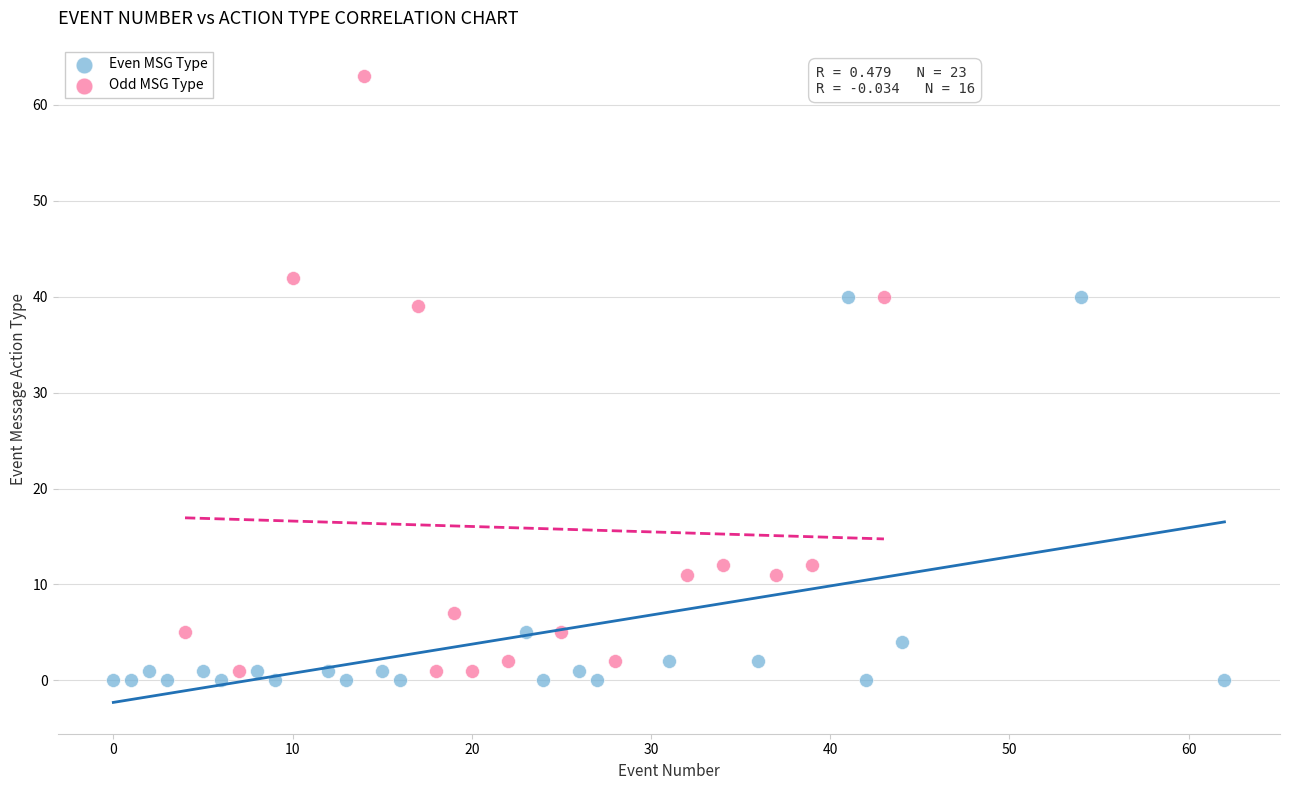

Which series contains the highest Y value?

Odd MSG Type